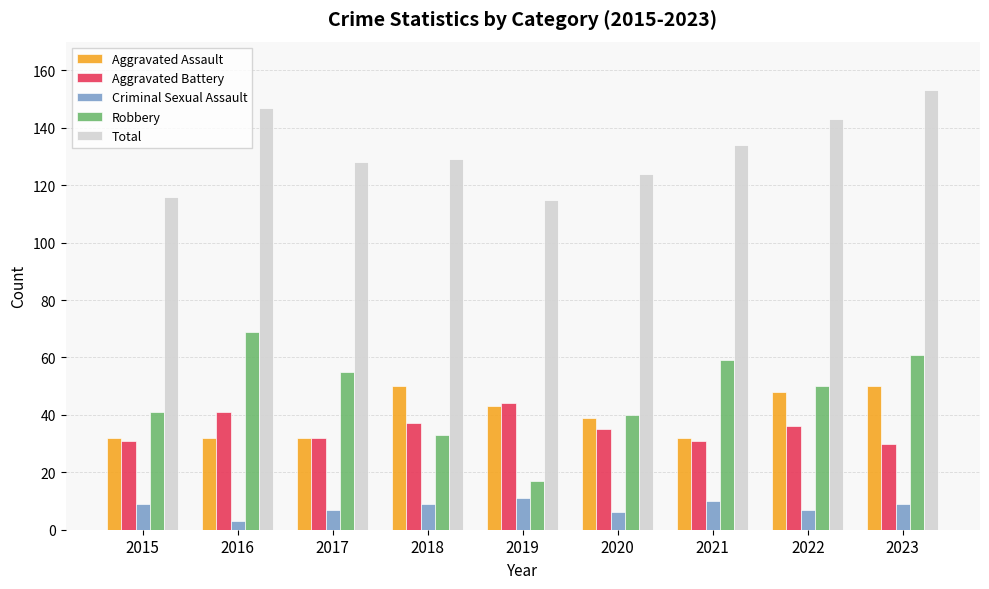

How many groups of bars are there?

9